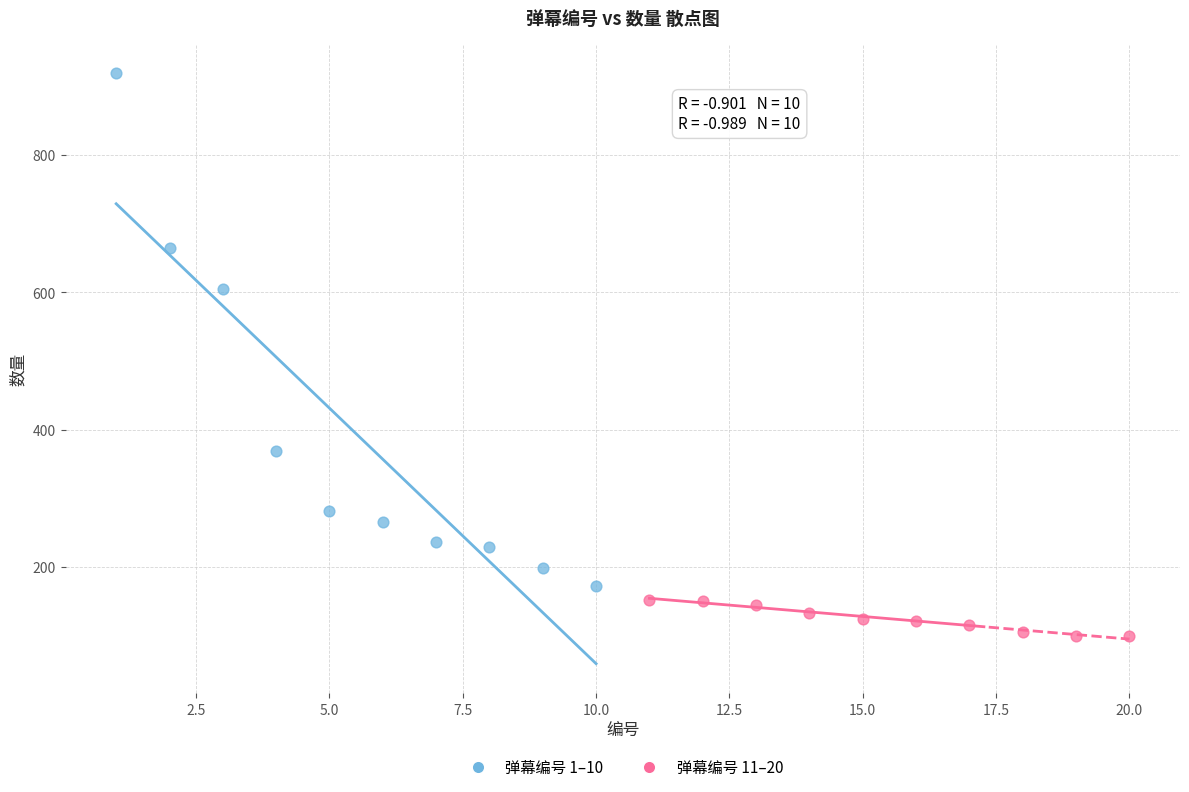

Which series contains the highest Y value?

弹幕编号 1–10